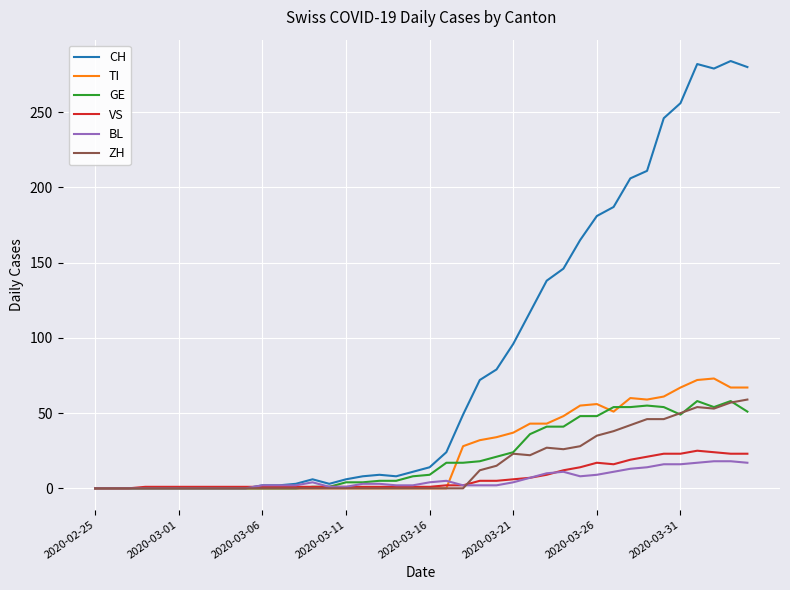

What is the greatest value displayed?

284